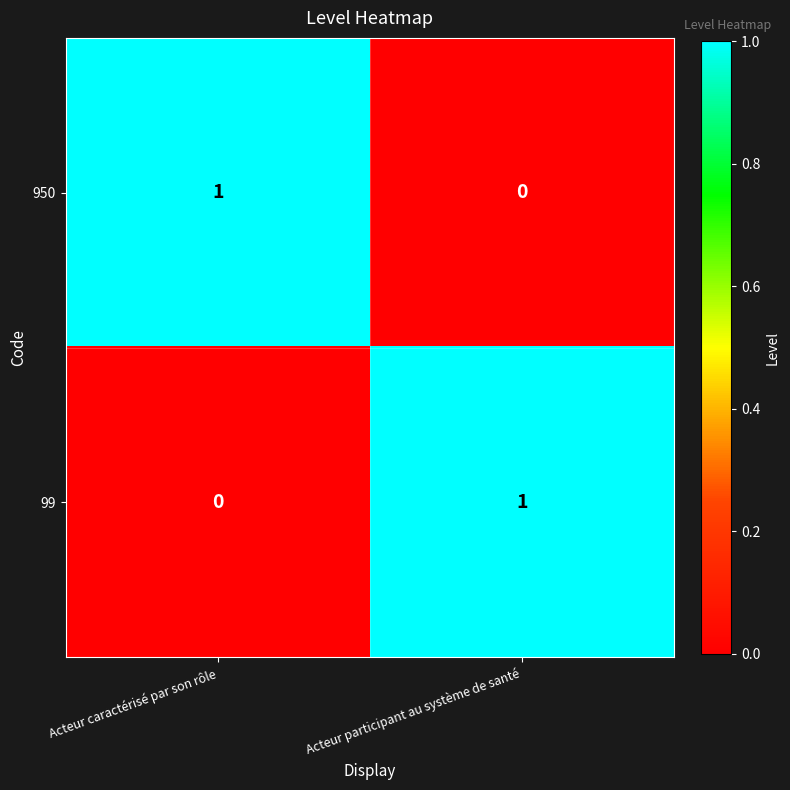

Where is 950 nearest to the value 0?

Acteur participant au système de santé